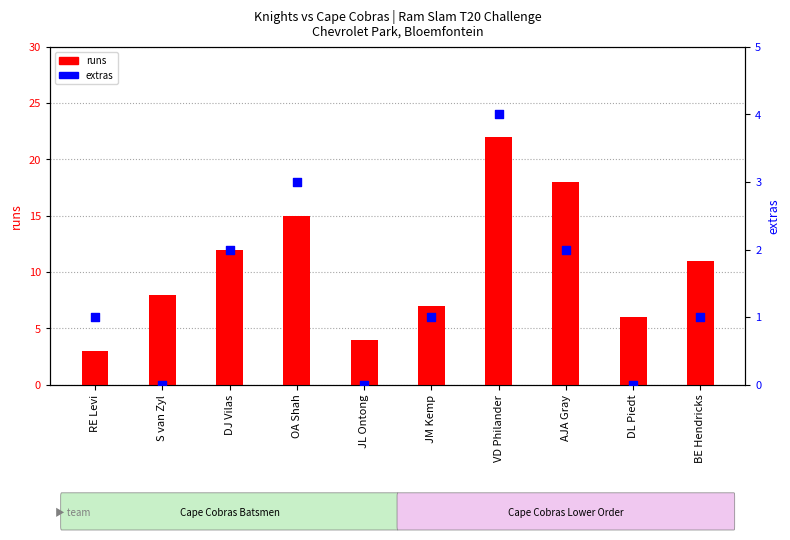

What is the total value across all series at AJA Gray?

20